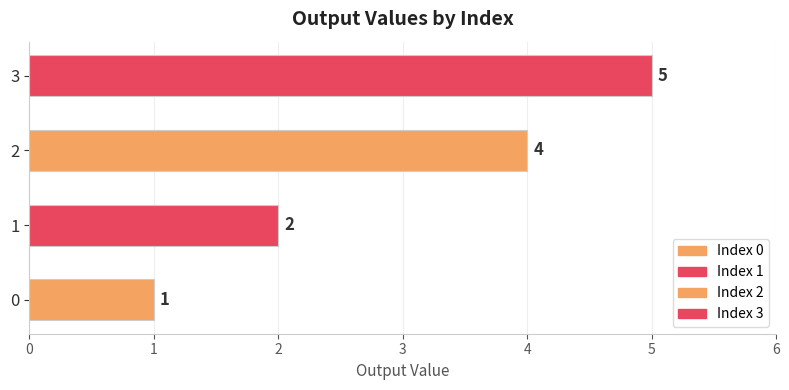

Rank the categories by value from lowest to highest.

0, 1, 2, 3